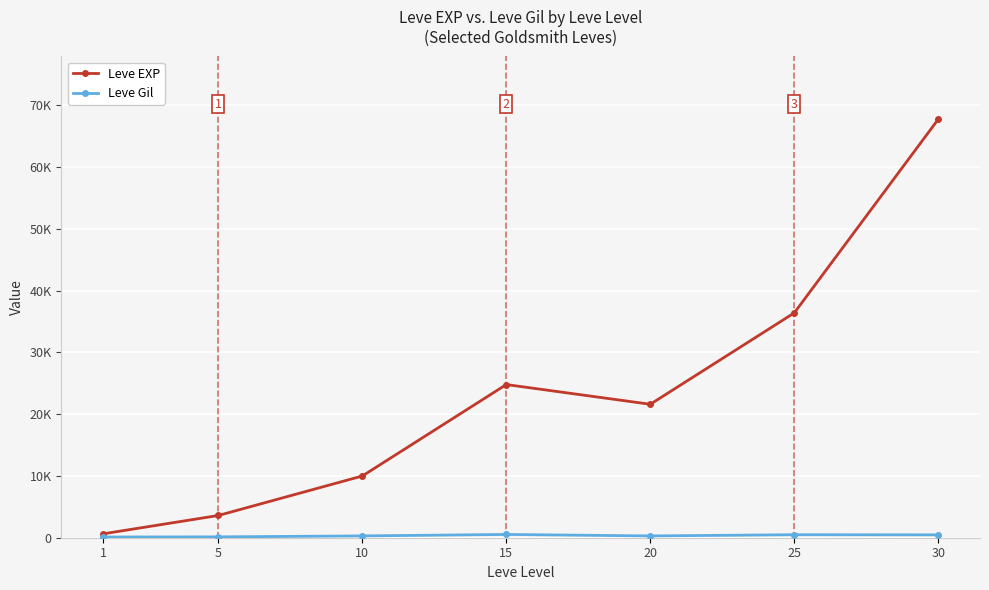

True or false: Leve EXP and Leve Gil intersect in this chart.

False